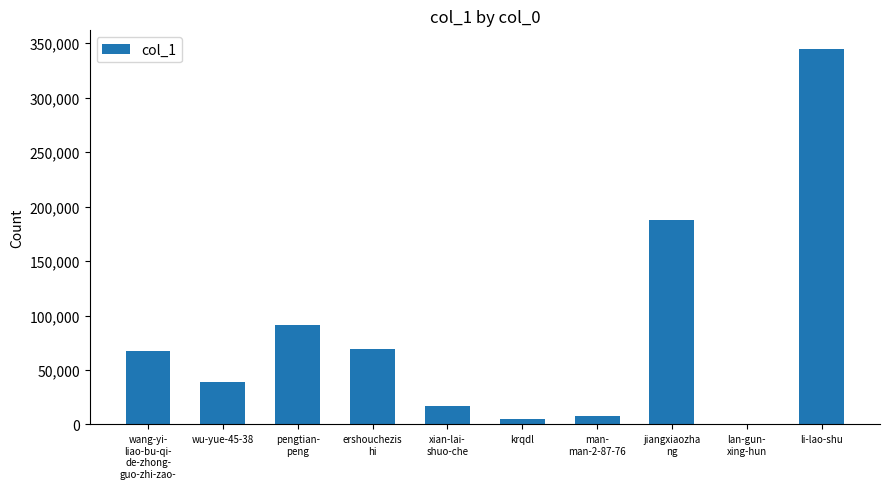

What is the greatest value displayed?

344480